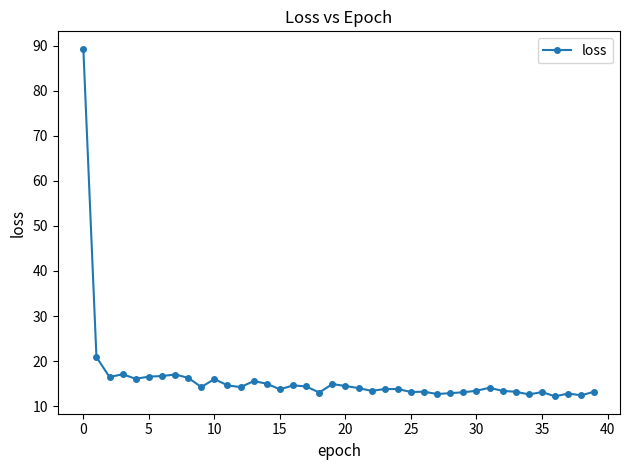

What is the maximum value shown in the chart?

89.3